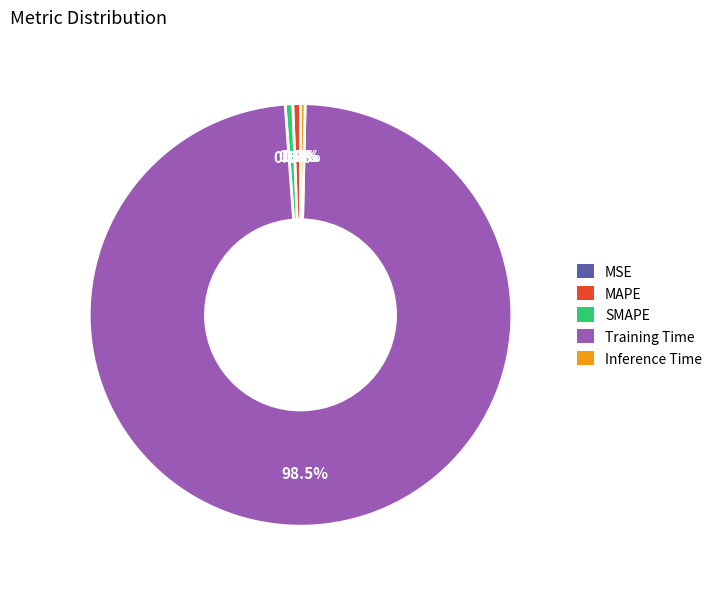

What is the largest slice in the pie chart?

Training Time